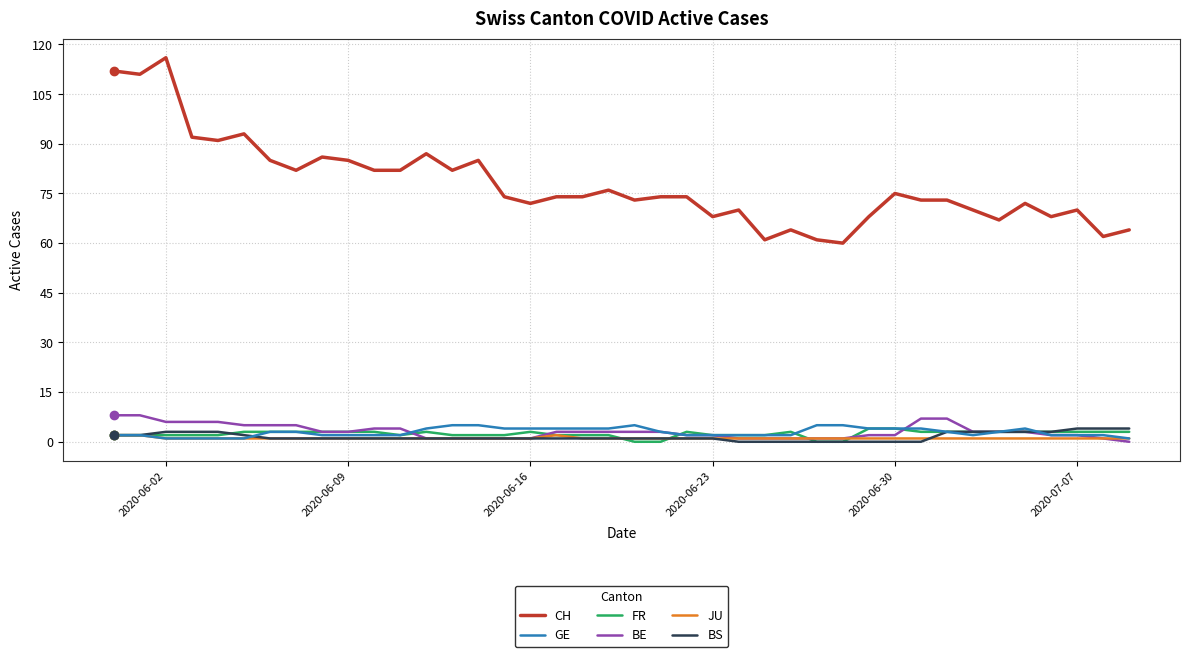

What is the maximum value shown in the chart?

116